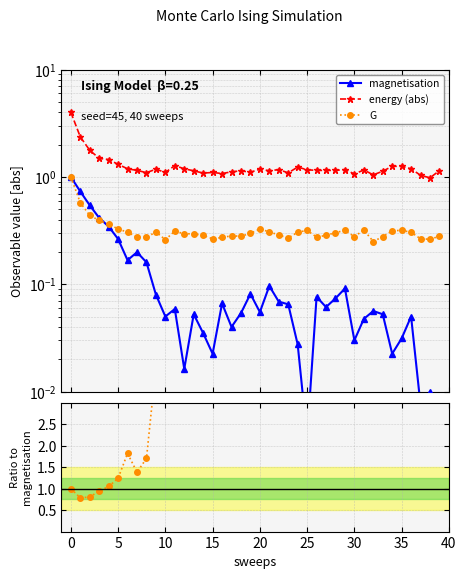

How many data points in G/|mag| are above 5?

20